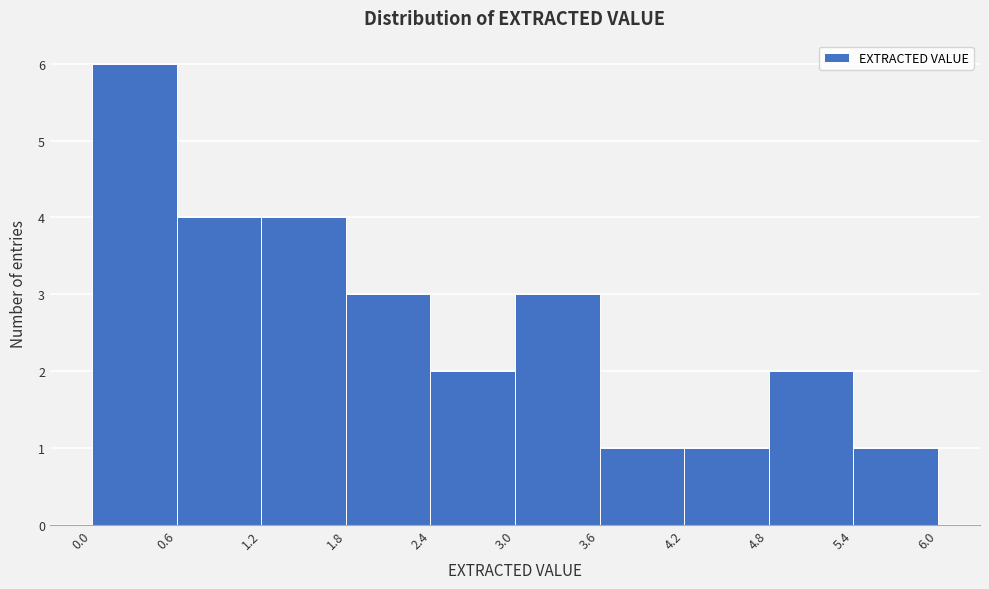

Reading left to right, list every bar in this chart as the range it spans on the x-axis followed by its height. The values are not printed on the chart, so give them approximately, as read against the axis.

0.0 to 0.6: 6
0.6 to 1.2: 4
1.2 to 1.8: 4
1.8 to 2.4: 3
2.4 to 3.0: 2
3.0 to 3.6: 3
3.6 to 4.2: 1
4.2 to 4.8: 1
4.8 to 5.4: 2
5.4 to 6.0: 1